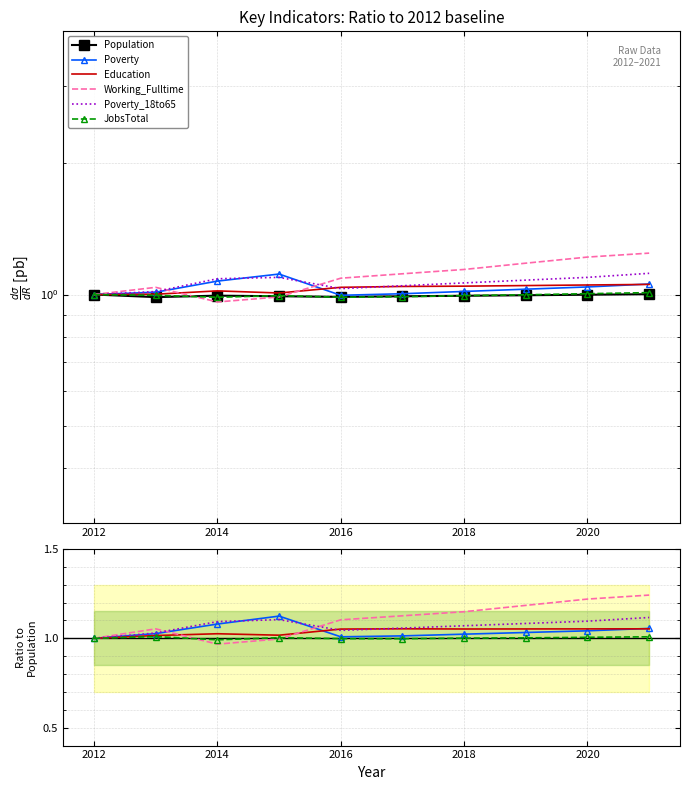

In Poverty_18to65, how many points are higher than both neighbors (excluding endpoints)?

1